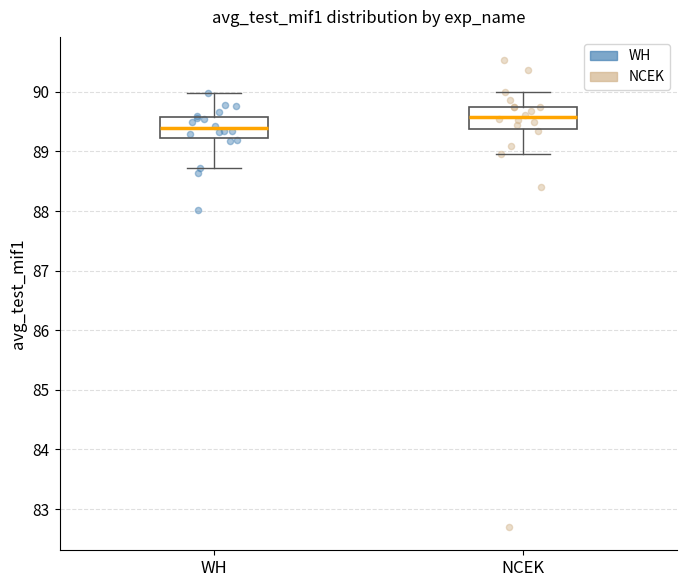

Reading left to right, transcribe this box plot: for each box, give where its median line is, the range the box spans, and where its two whiskers end, as read against the y-axis. The values are not printed on the chart, so give them approximately, as read against the axis.

WH: median 89.4, box 89.2 to 89.6, whiskers 88.7 to 90.0
NCEK: median 89.6, box 89.4 to 89.8, whiskers 89.0 to 90.0